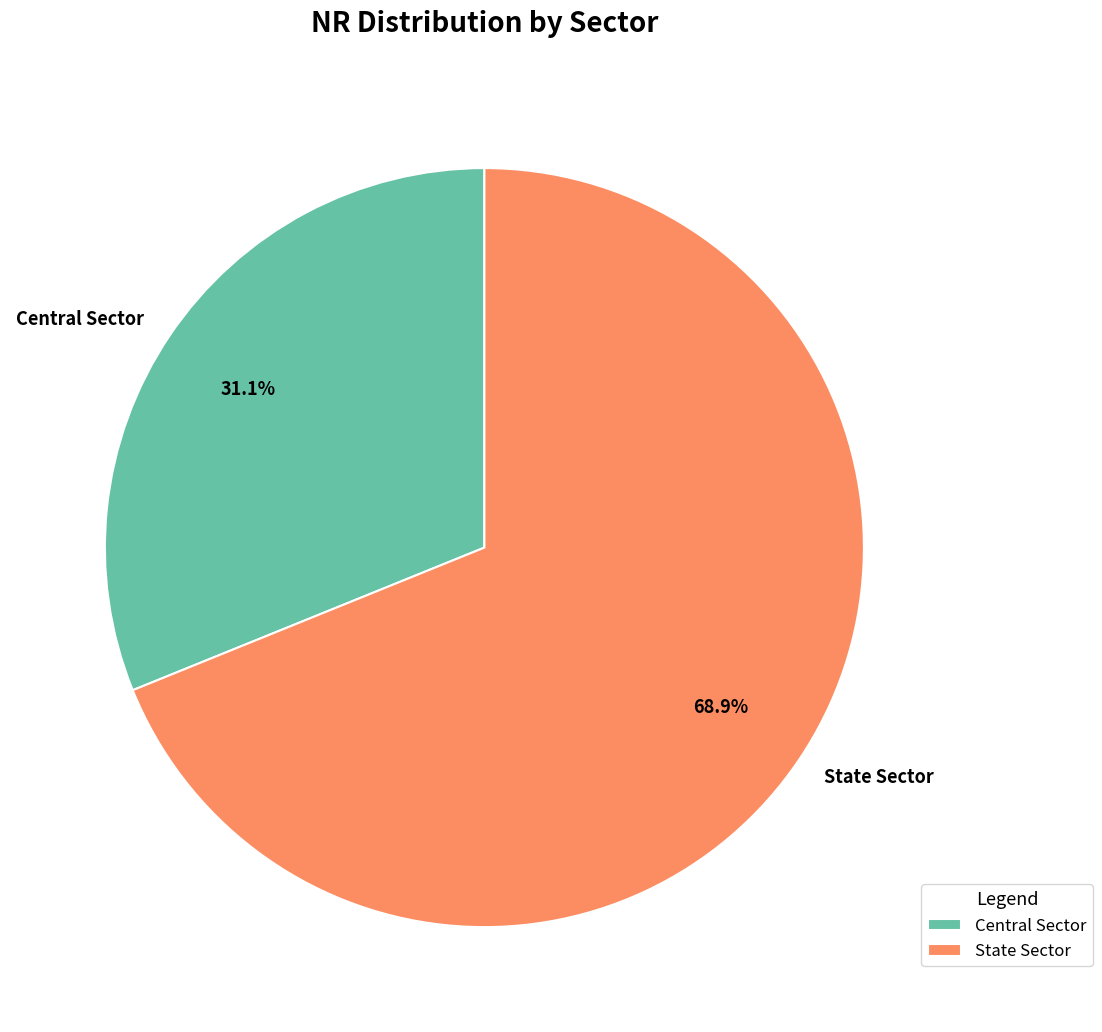

Is there a majority slice in this chart?

Yes